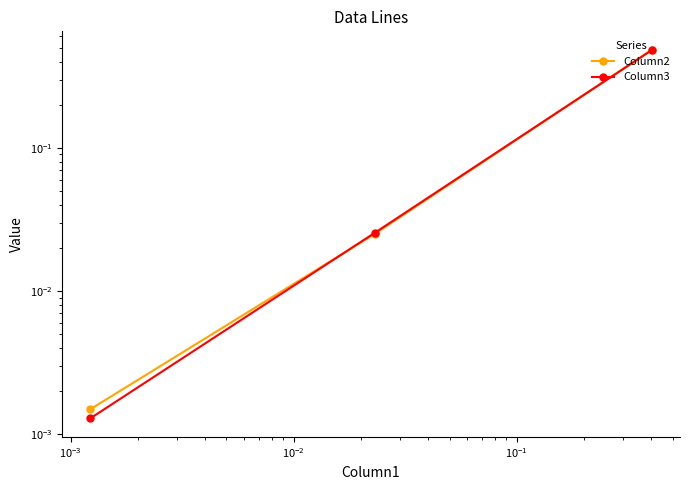

Reading right to left, list all the values displayed in this chart.

Column2: 0.0	0.0	0.5
Column3: 0.0	0.0	0.5